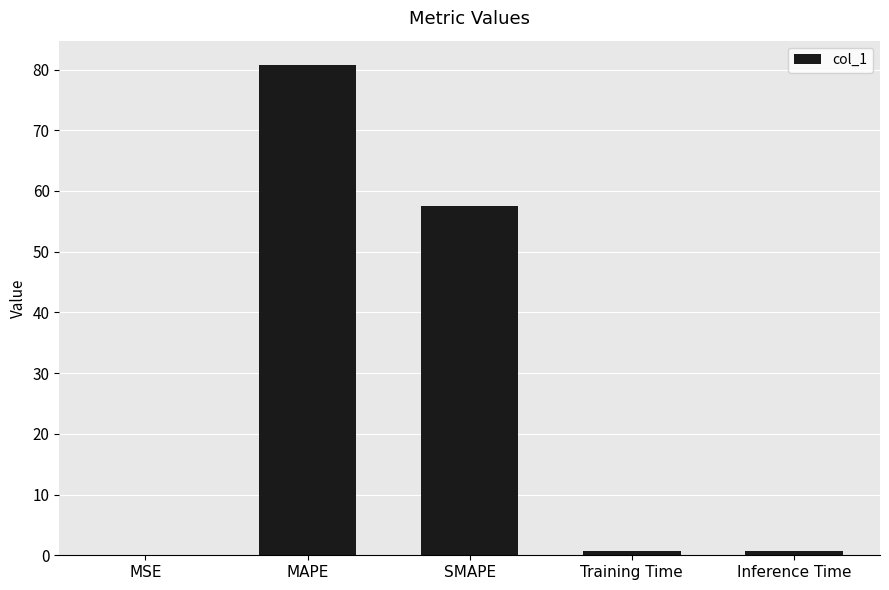

What is the sum of all values?

139.7